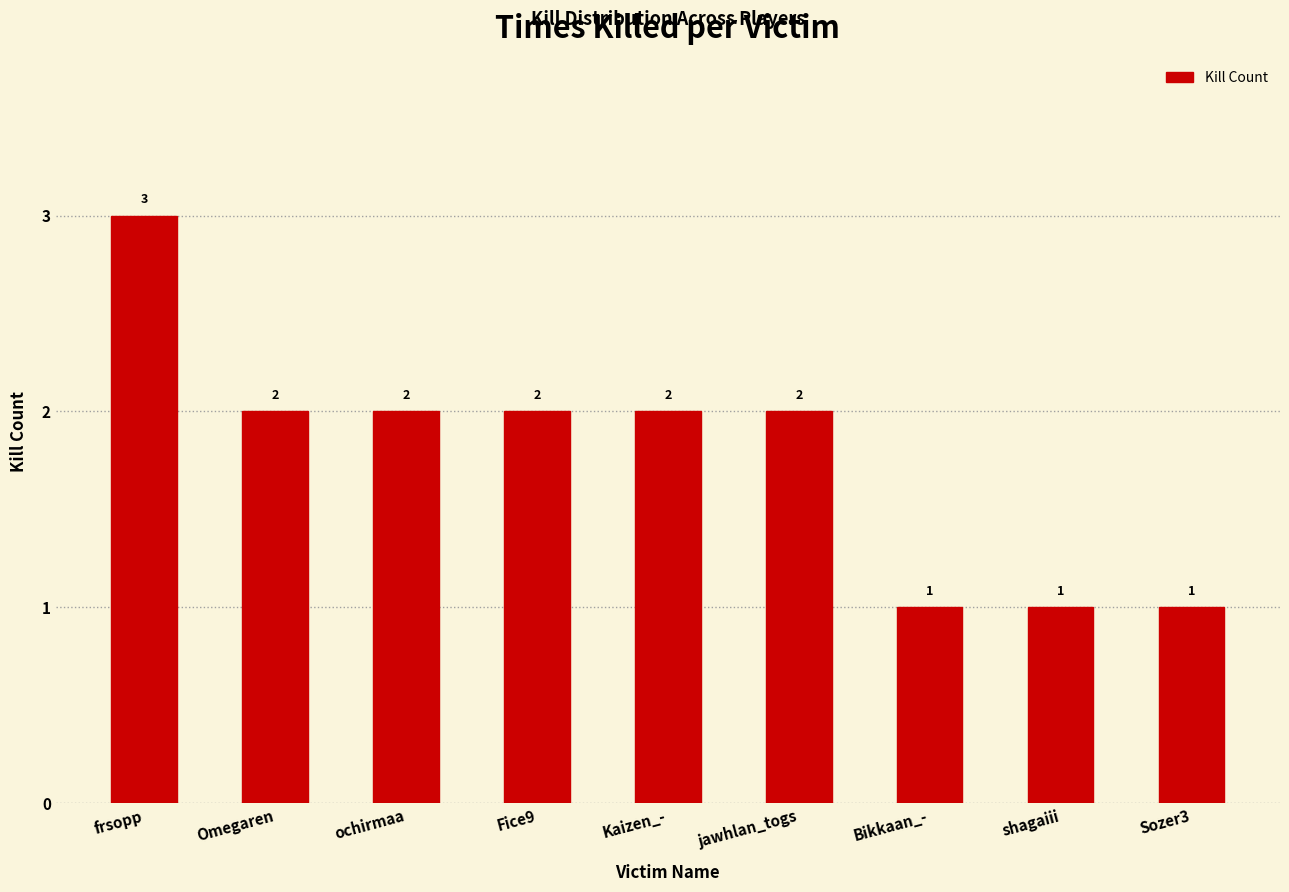

True or false: the data shows 2 at frsopp.

False